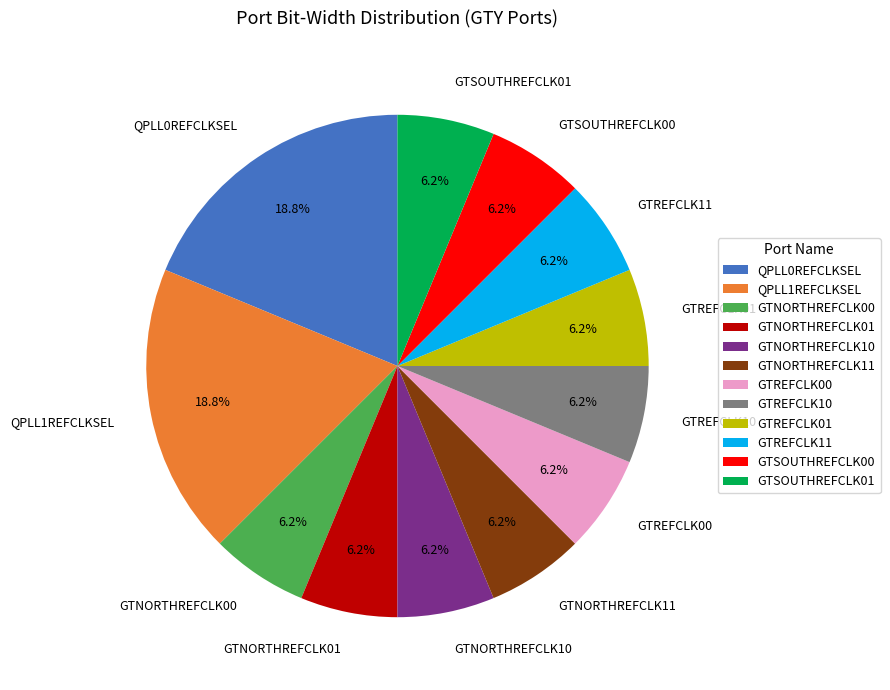

How many segments does this pie chart have?

12